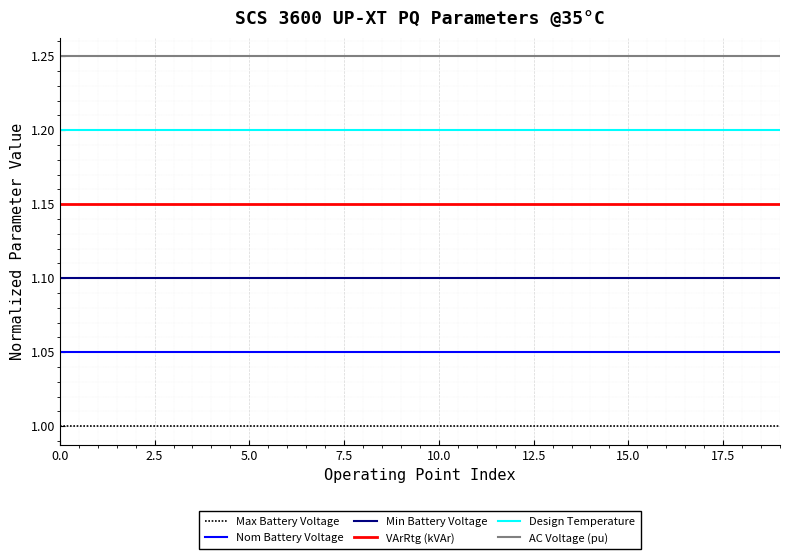

Rank the series by their maximum value, from highest to lowest.

AC Voltage (pu), Design Temperature, VArRtg (kVAr), Min Battery Voltage, Nom Battery Voltage, Max Battery Voltage